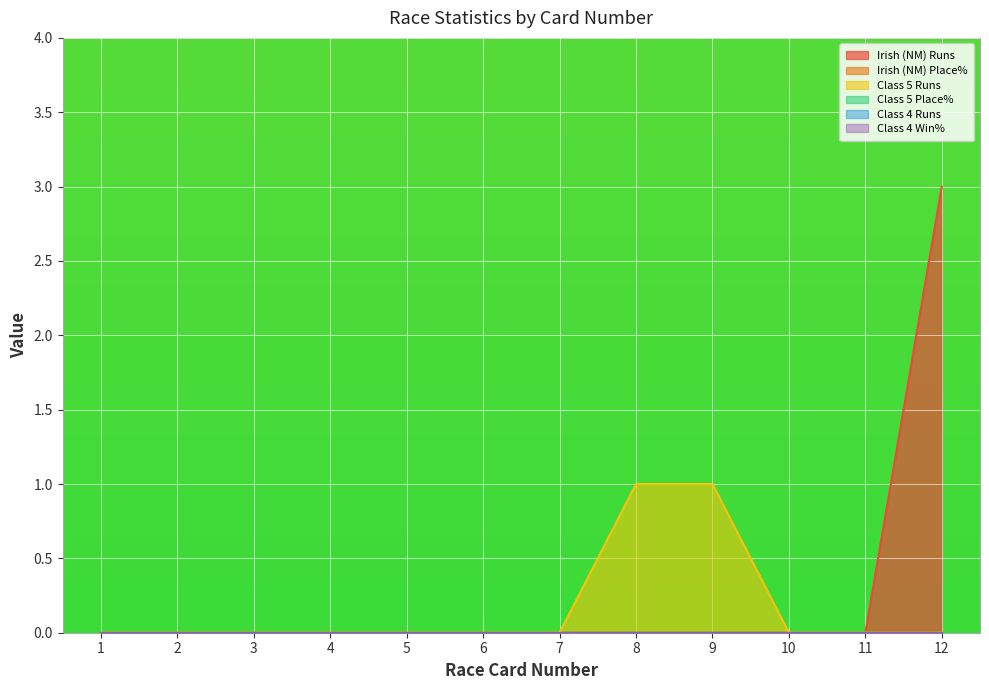

True or false: Irish (NM) Runs and Irish (NM) Place% cross at least once.

False